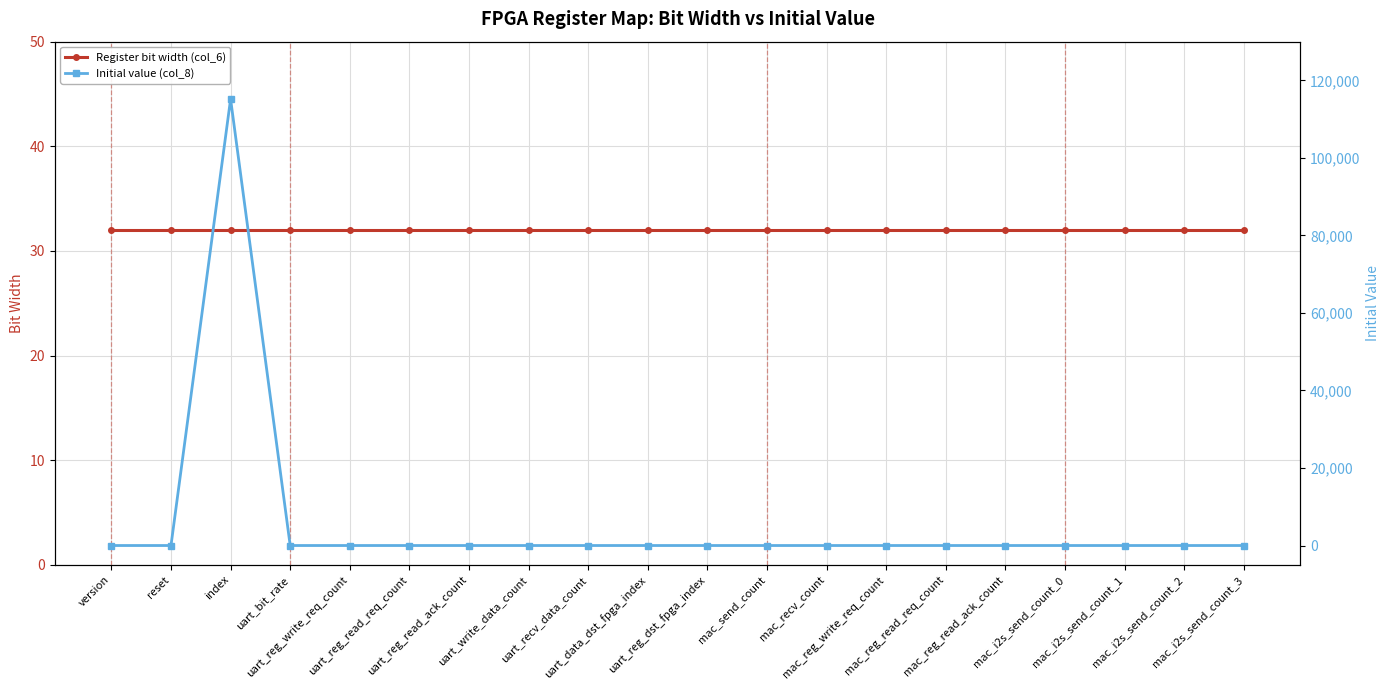

Which series ends up on top after the final intersection of Register bit width (col_6) and Initial value (col_8)?

Register bit width (col_6)